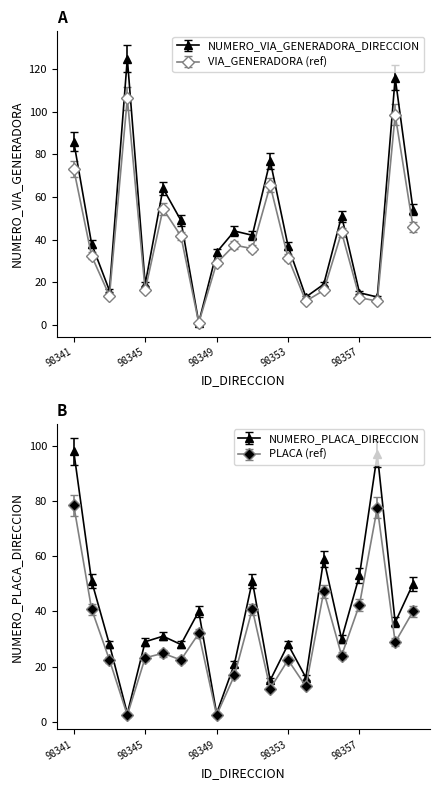

Between 98344 and 98352, which is larger?

98344